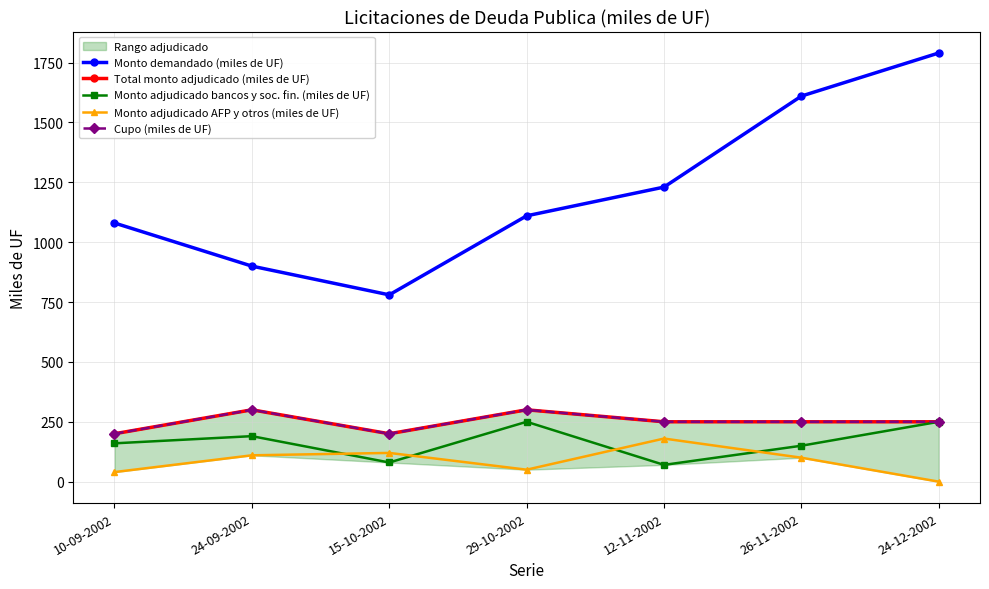

How many lines are shown in the chart?

5